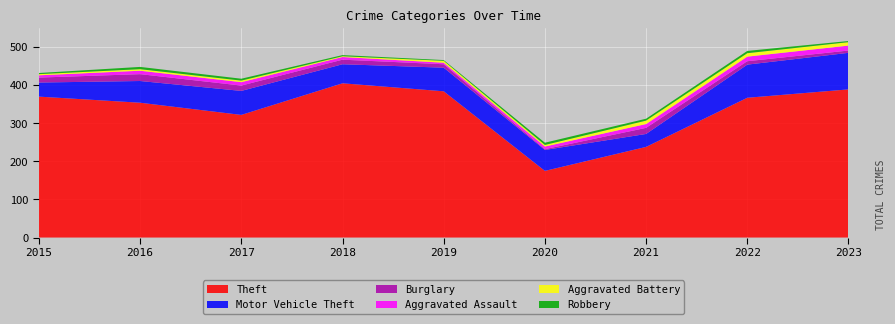

Reading right to left, what are all the values shown in this chart?

Theft: 2023=389	2022=367	2021=238	2020=175	2019=384	2018=405	2017=322	2016=354	2015=370
Motor Vehicle Theft: 2023=96	2022=87	2021=34	2020=55	2019=62	2018=50	2017=63	2016=57	2015=37
Burglary: 2023=6	2022=9	2021=16	2020=2	2019=9	2018=12	2017=14	2016=18	2015=13
Aggravated Assault: 2023=13	2022=12	2021=10	2020=7	2019=4	2018=7	2017=9	2016=9	2015=6
Aggravated Battery: 2023=9	2022=9	2021=9	2020=4	2019=5	2018=2	2017=4	2016=4	2015=3
Robbery: 2023=3	2022=6	2021=5	2020=6	2019=2	2018=3	2017=5	2016=6	2015=3